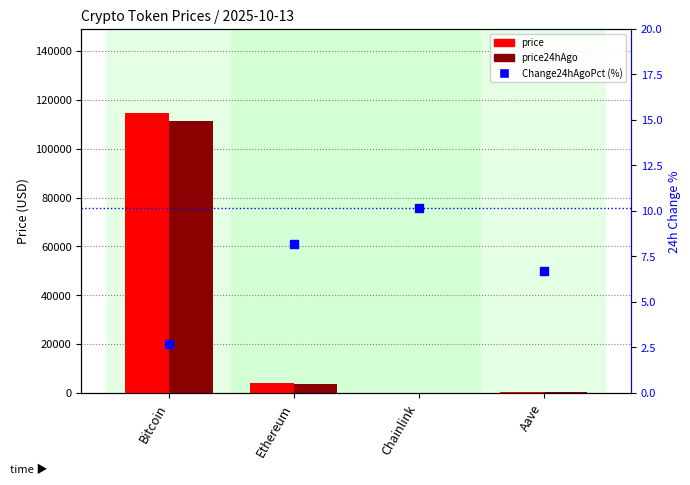

What is the total value across all series at Aave?

488.2